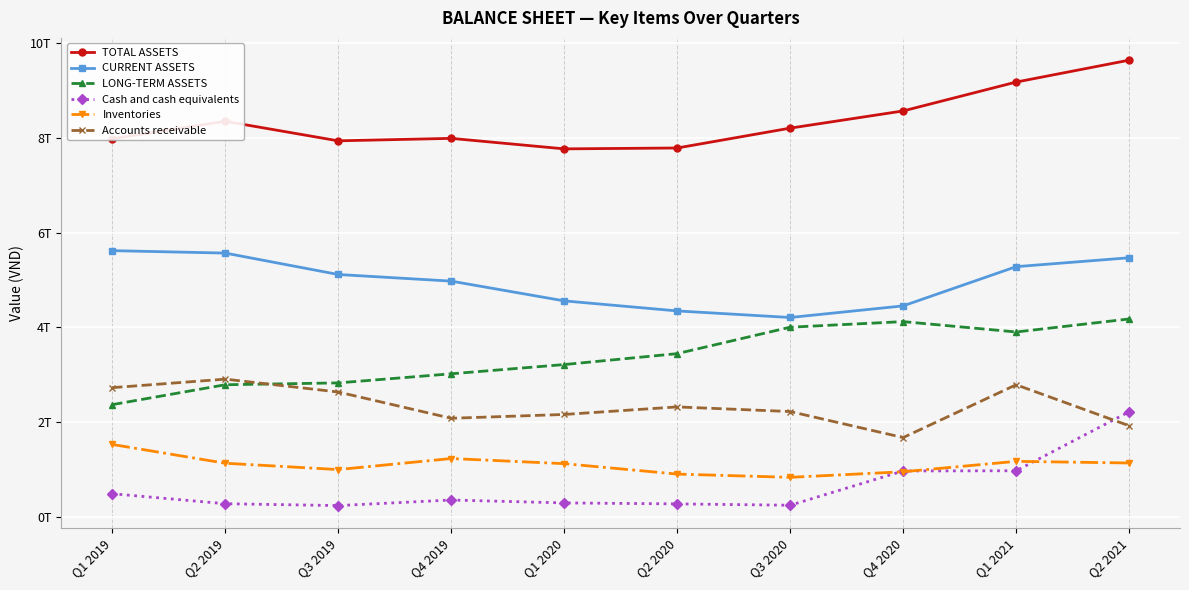

What is the label of the 9th point from the left?

Q1 2021